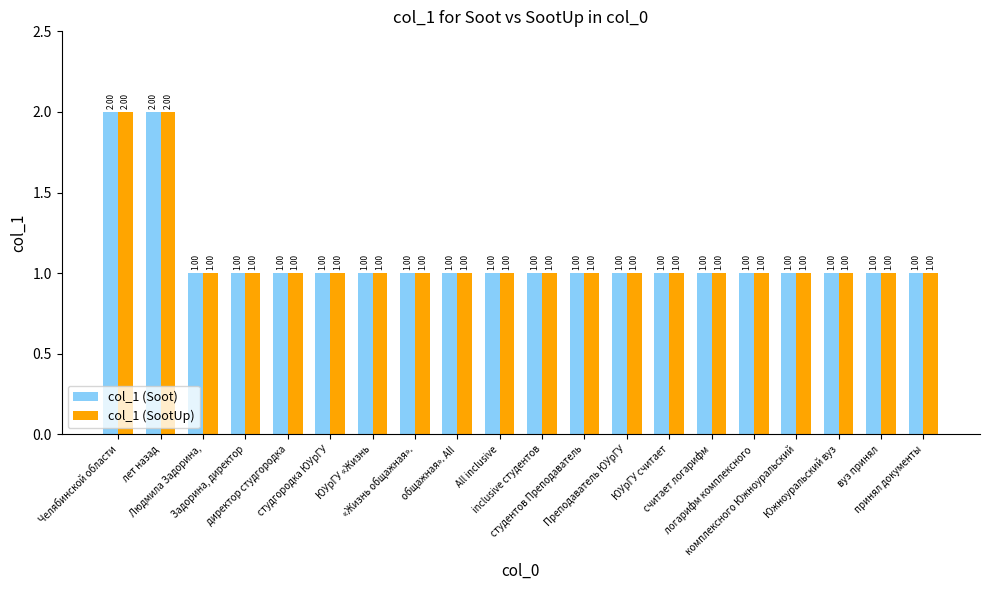

How many data points in col_1 (SootUp) are above 1?

2